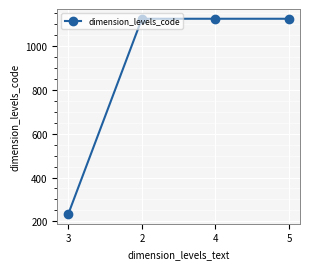

What is the label of the 3rd point from the right?

2